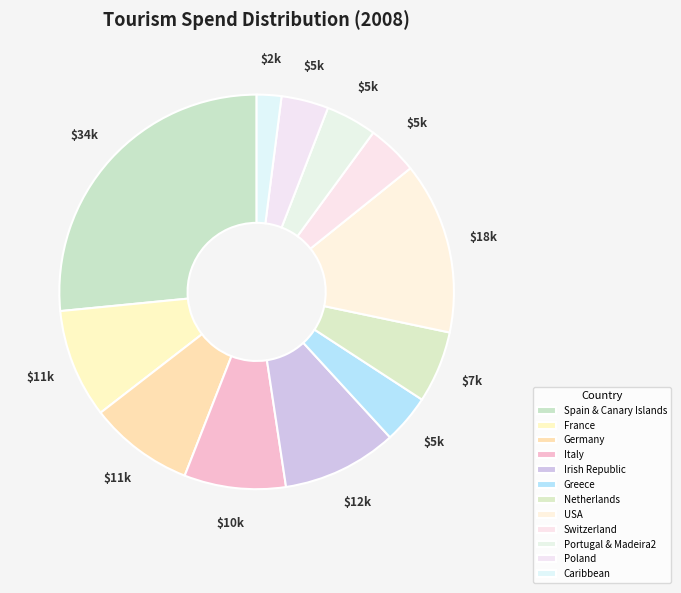

How many segments does this pie chart have?

12